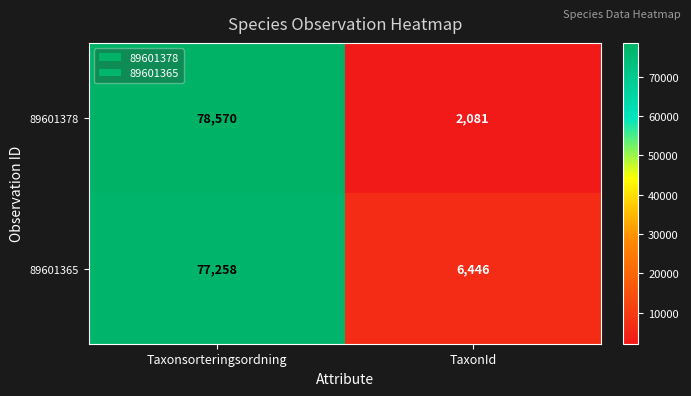

At which label is 89601378 closest to 40325?

TaxonId